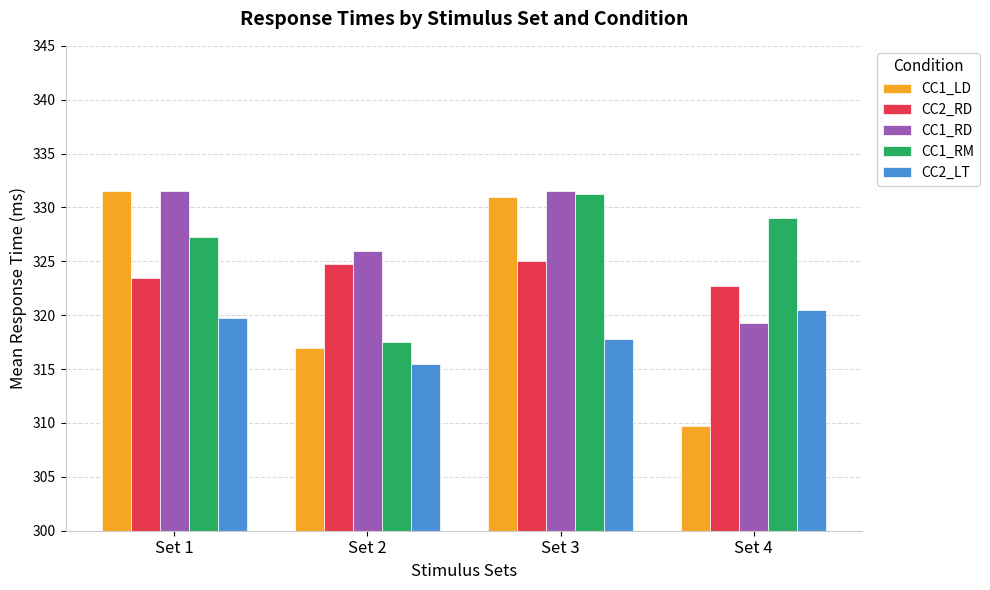

What is the difference between the CC1_RM values at Set 4 and Set 2?

11.5